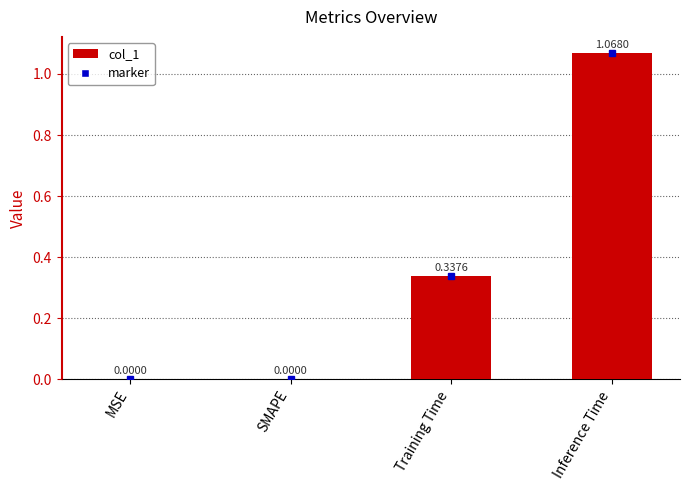

What is the change in value from SMAPE to Inference Time?

+1.1